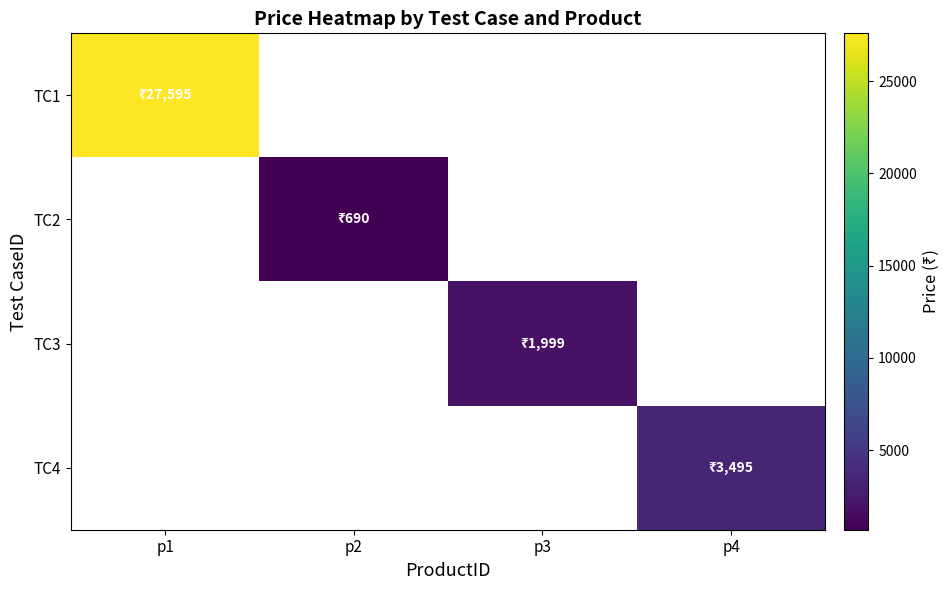

Is the value of TC4 at p3 greater than the value of TC3 at p3?

No